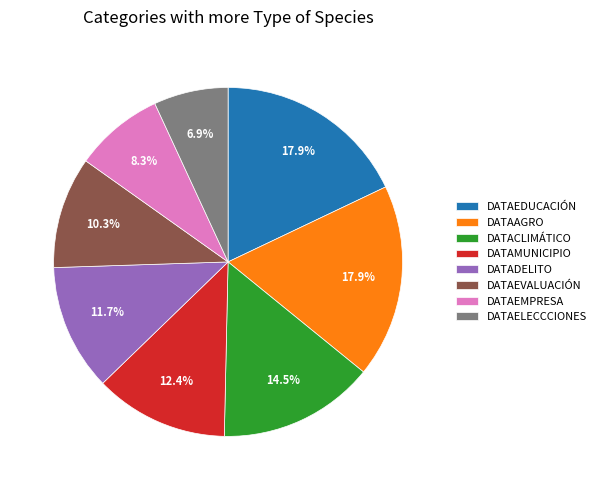

Which category has the smallest portion of the pie?

DATAELECCCIONES